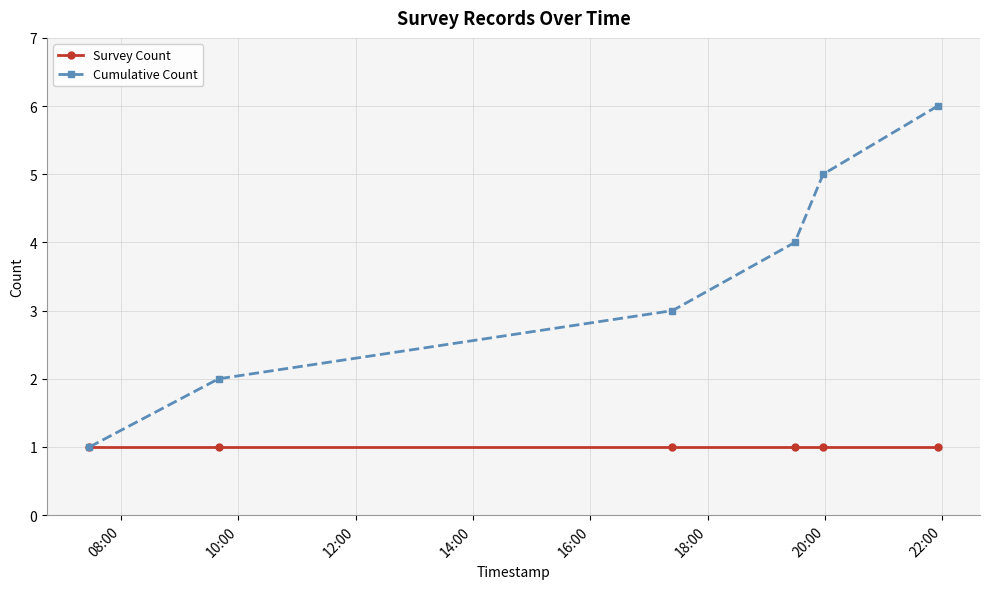

Which series has the widest spread of values?

Cumulative Count